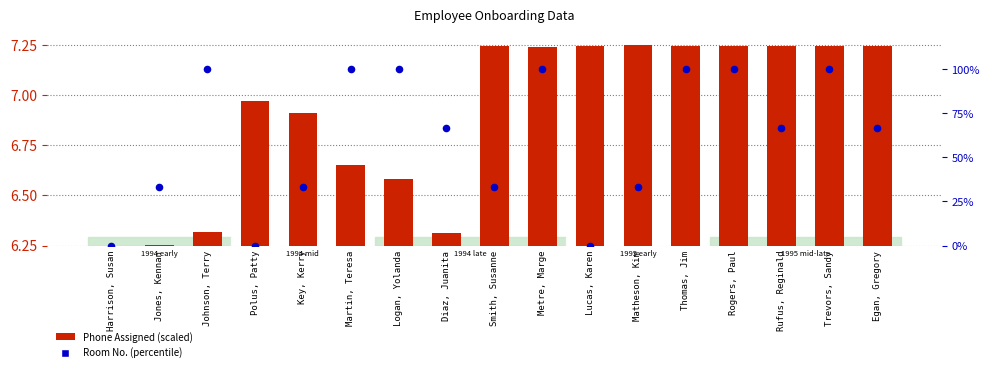

Which series reaches the maximum Y coordinate?

Room No. (percentile)